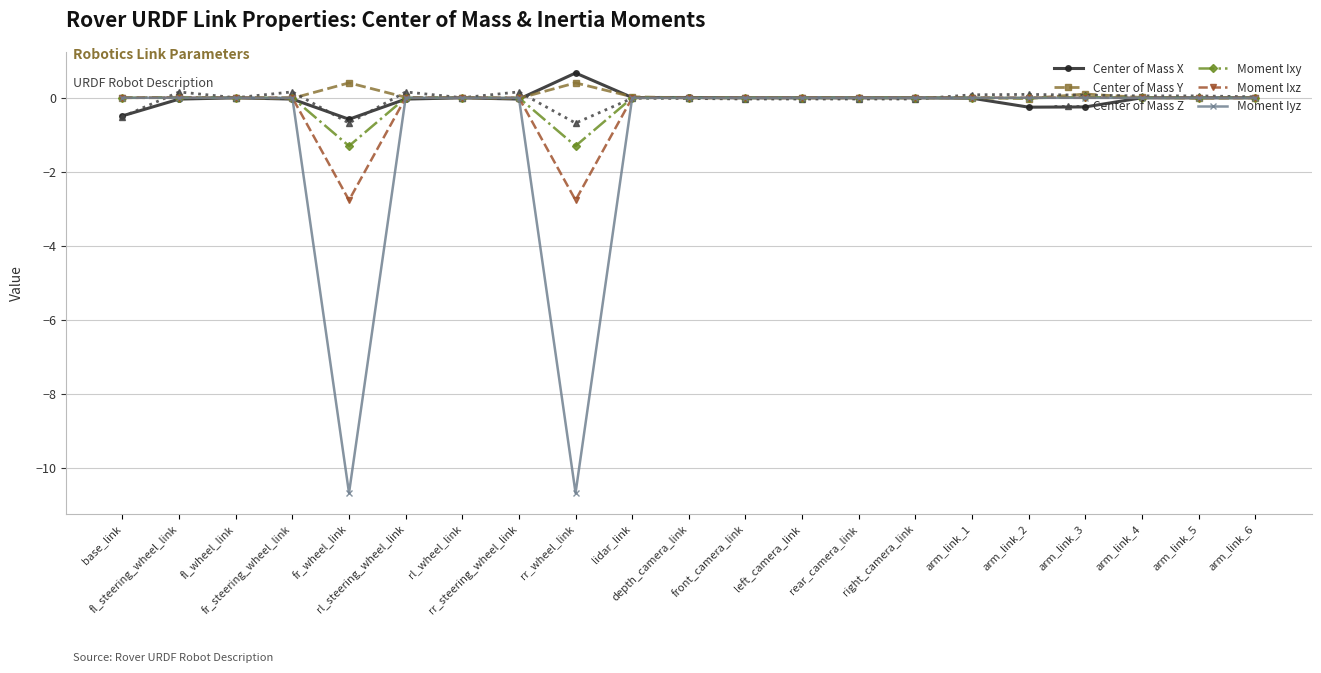

What is the greatest value displayed?

0.7